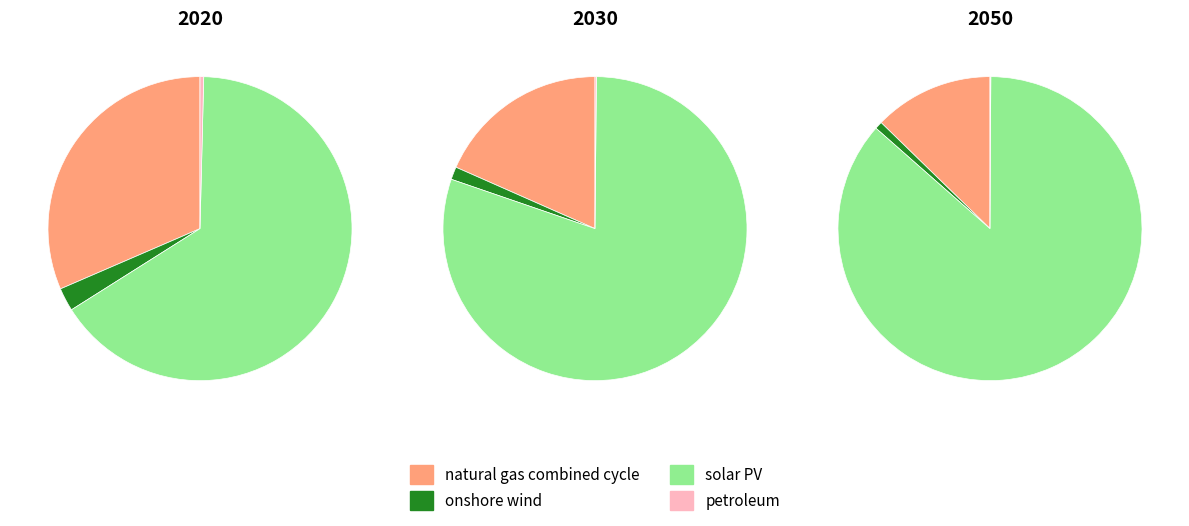

How many slices are in this pie chart?

4